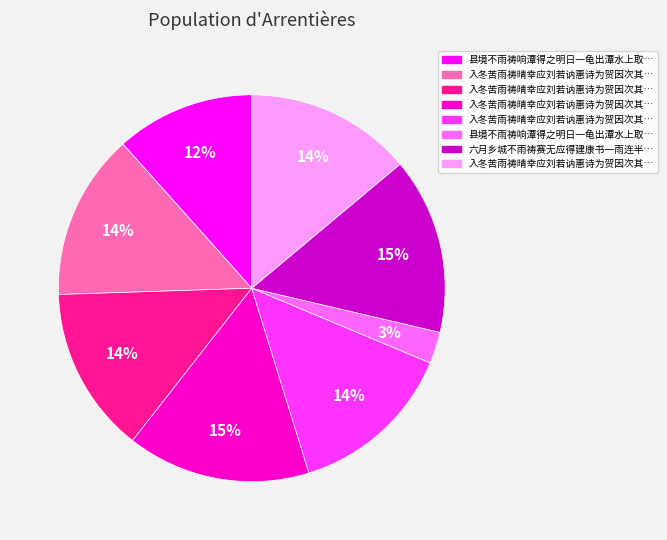

Is there any slice that represents more than half of the pie?

No